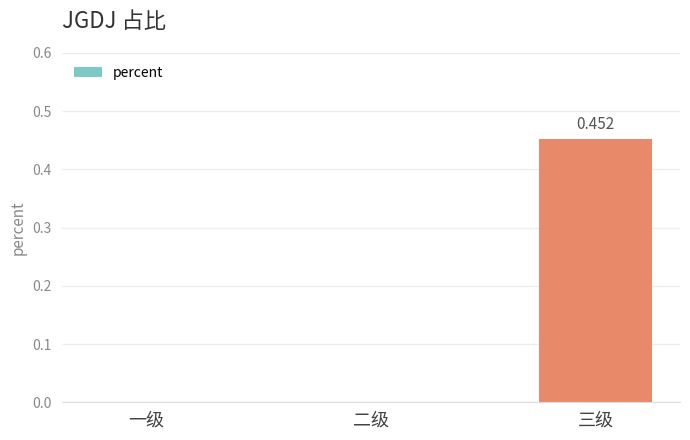

At which category does the chart reach its peak across all series?

三级